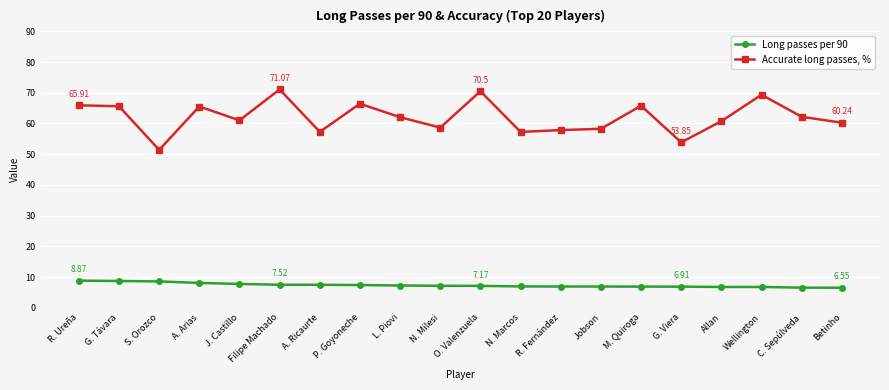

List the series in order of their peak value, lowest first.

Long passes per 90, Accurate long passes, %